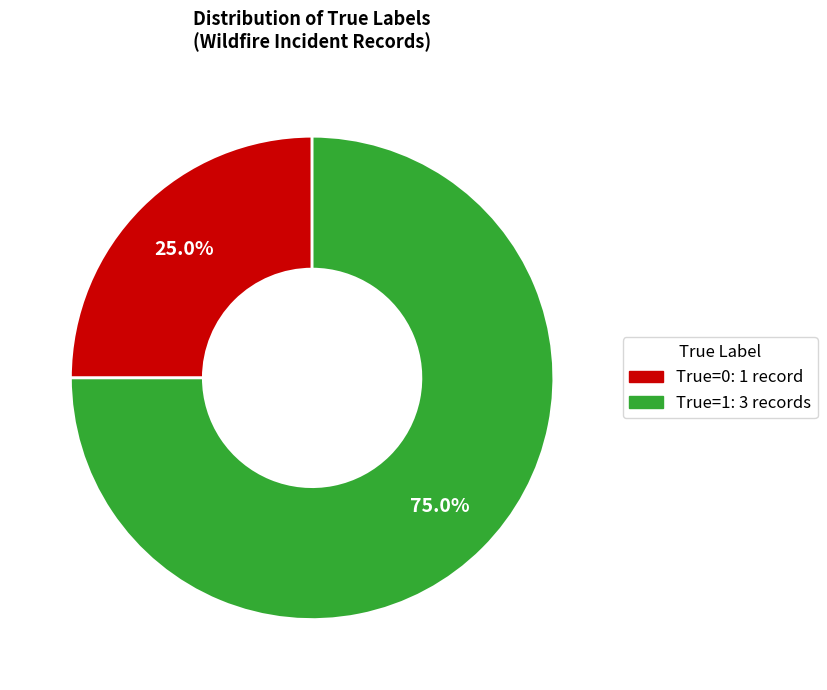

What is the largest slice in the pie chart?

True=1: 3 records